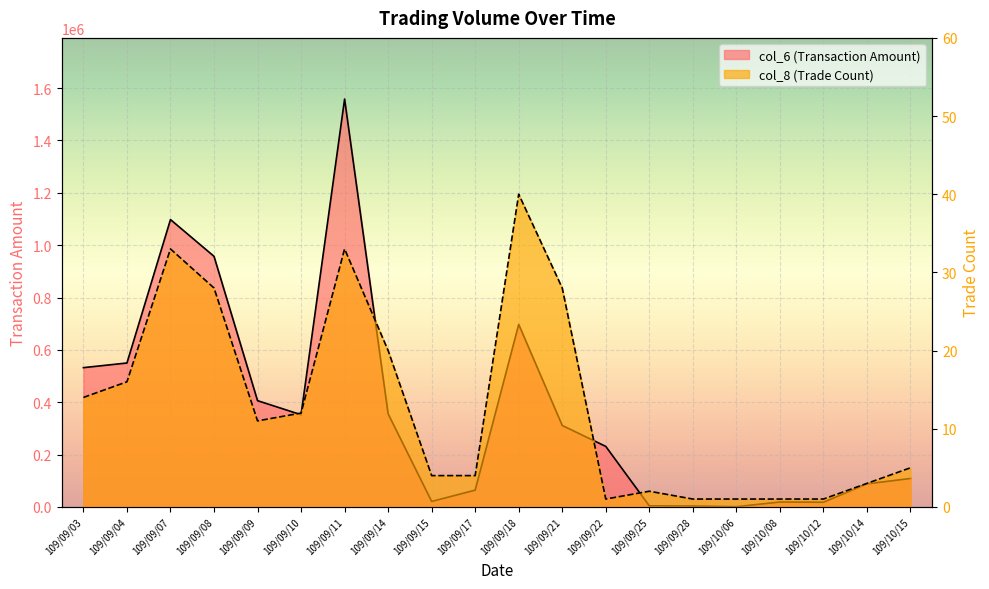

How many lines are shown in the chart?

2